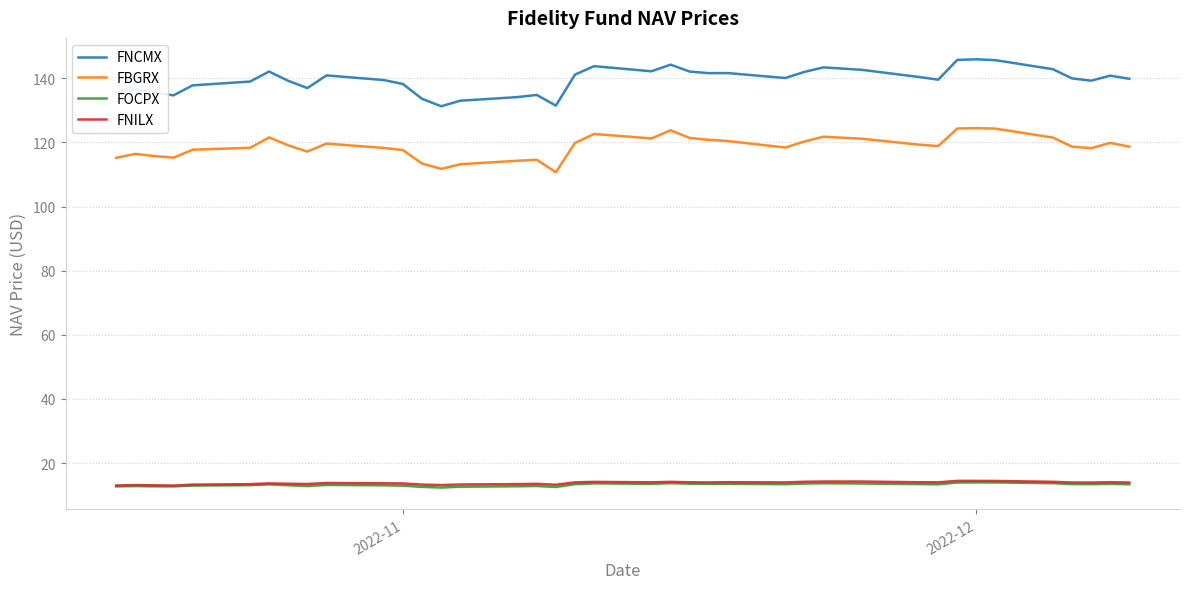

True or false: FBGRX and FOCPX cross at least once.

False